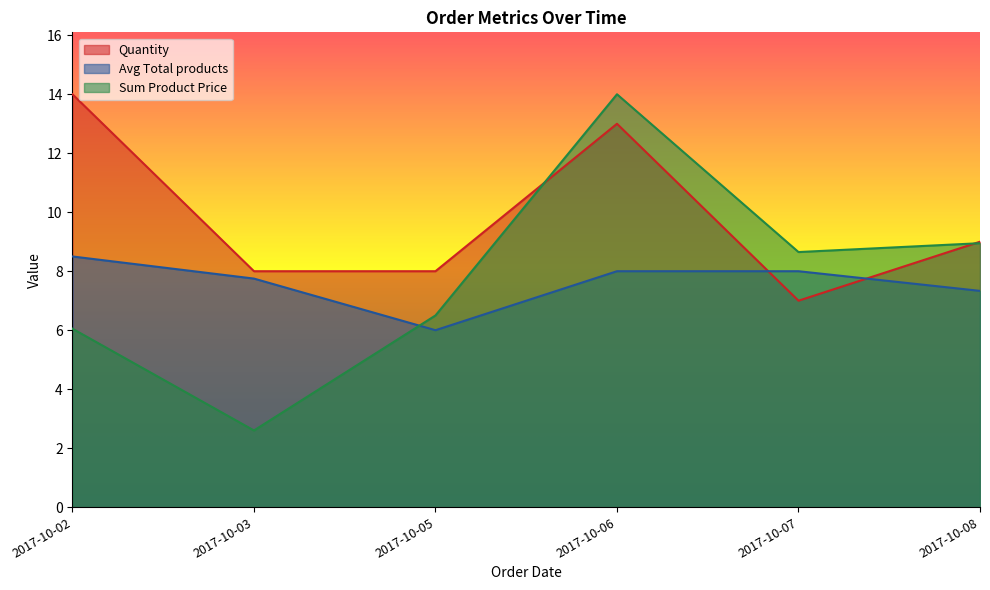

At 2017-10-02, list the series in order from largest to smallest.

Quantity, Avg Total products, Sum Product Price